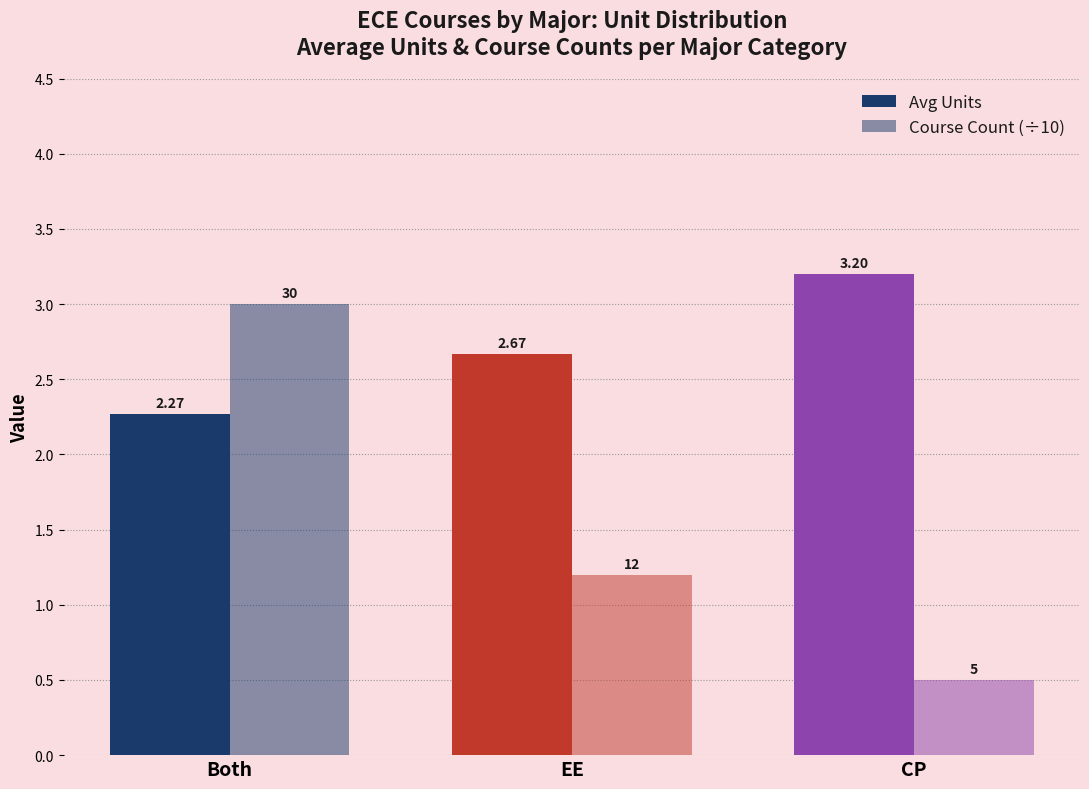

How many Course Count (÷10) values are between 0 and 3?

3